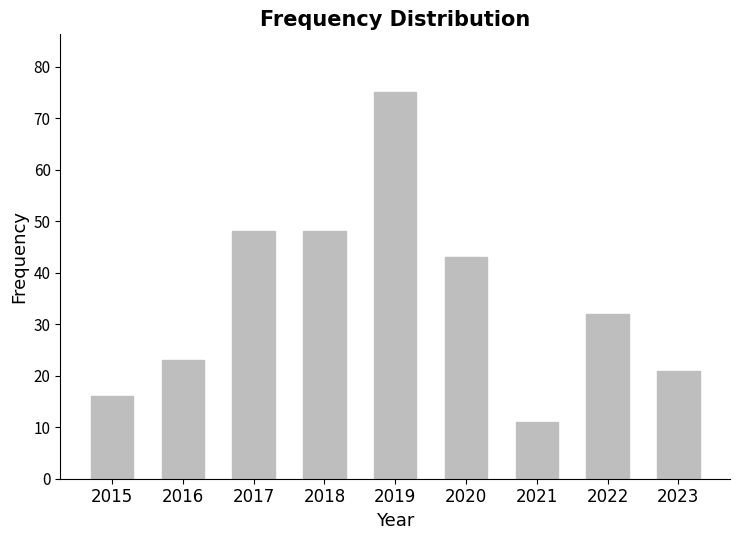

What is the smallest value displayed?

11